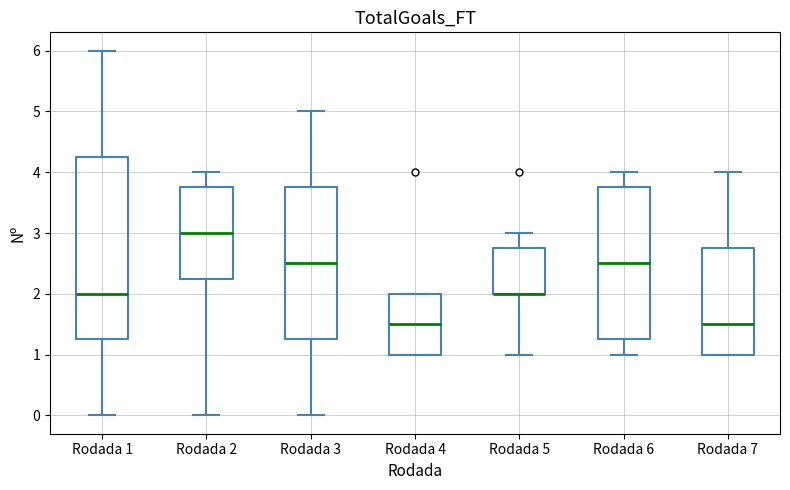

Reading left to right, read every box against the y-axis: the position of its median line, the range the box covers, and the ends of its whiskers. The values are not printed on the chart, so give them approximately, as read against the axis.

Rodada 1: median 2.0, box 1.3 to 4.3, whiskers 0.0 to 6.0
Rodada 2: median 3.0, box 2.3 to 3.8, whiskers 0.0 to 4.0
Rodada 3: median 2.5, box 1.3 to 3.8, whiskers 0.0 to 5.0
Rodada 4: median 1.5, box 1.0 to 2.0, whiskers 1.0 to 2.0
Rodada 5: median 2.0 (drawn on the box's lower edge), box 2.0 to 2.8, whiskers 1.0 to 3.0
Rodada 6: median 2.5, box 1.3 to 3.8, whiskers 1.0 to 4.0
Rodada 7: median 1.5, box 1.0 to 2.8, whiskers 1.0 to 4.0